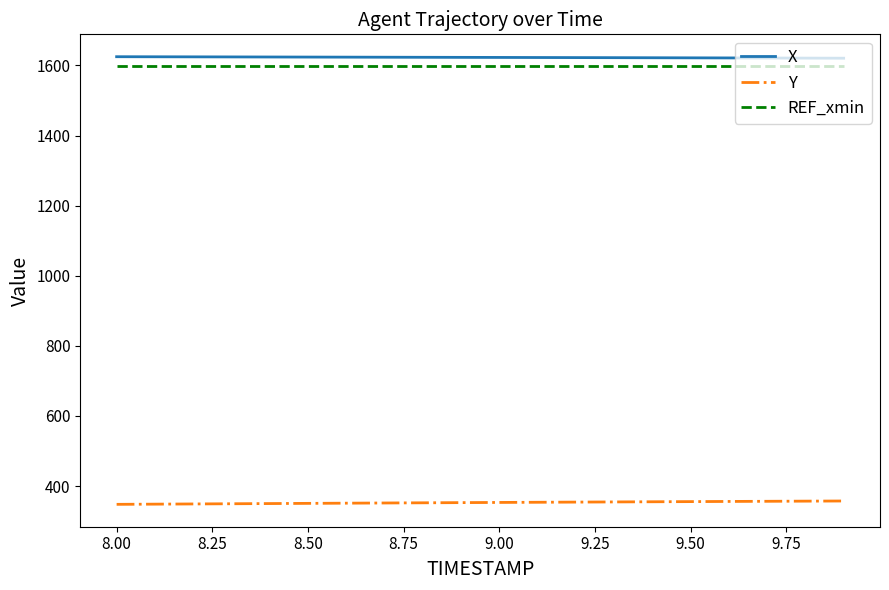

What is the minimum value shown in the chart?

347.8